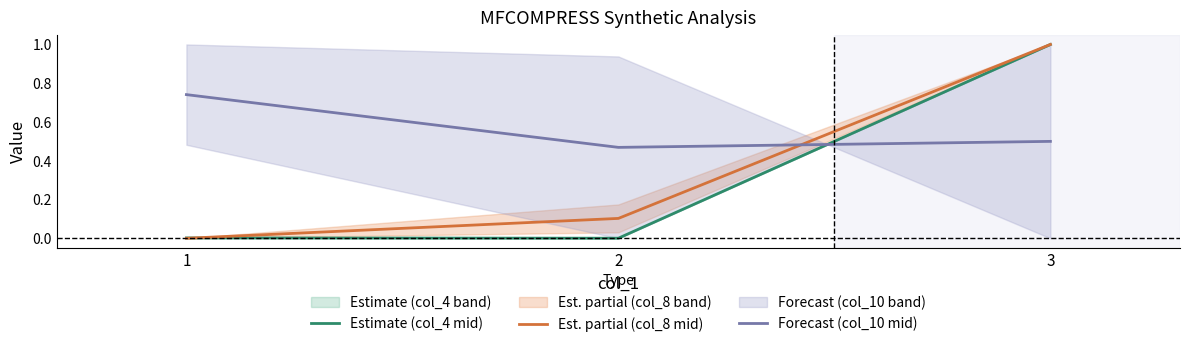

Reading left to right, what are all the values shown in this chart?

Estimate (col_4 mid): 0.0	0.0	1.0
Est. partial (col_8 mid): 0.0	0.1	1.0
Forecast (col_10 mid): 0.7	0.5	0.5